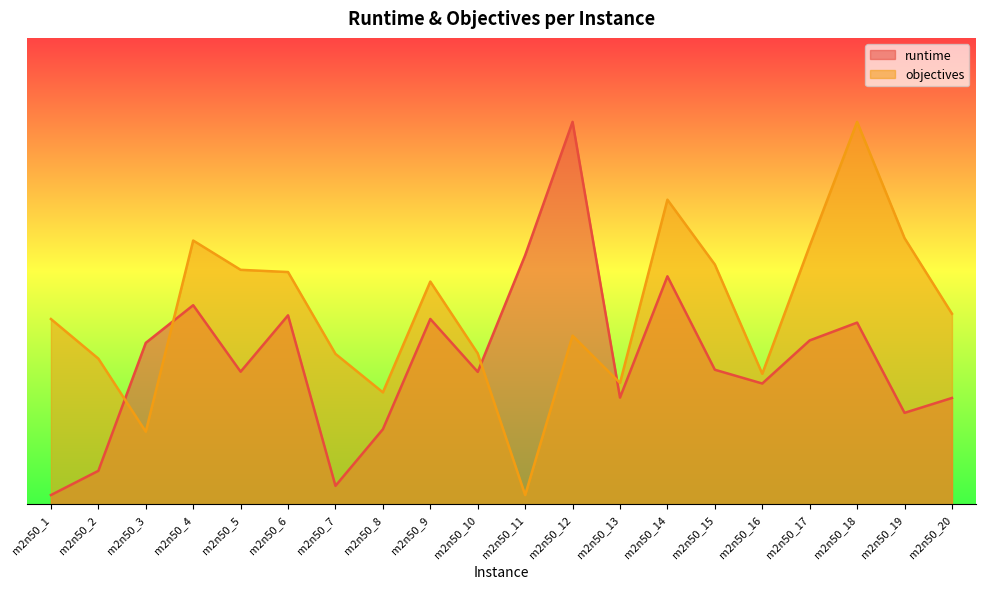

Is the value of runtime at m2n50_16 greater than the value of objectives at m2n50_20?

No